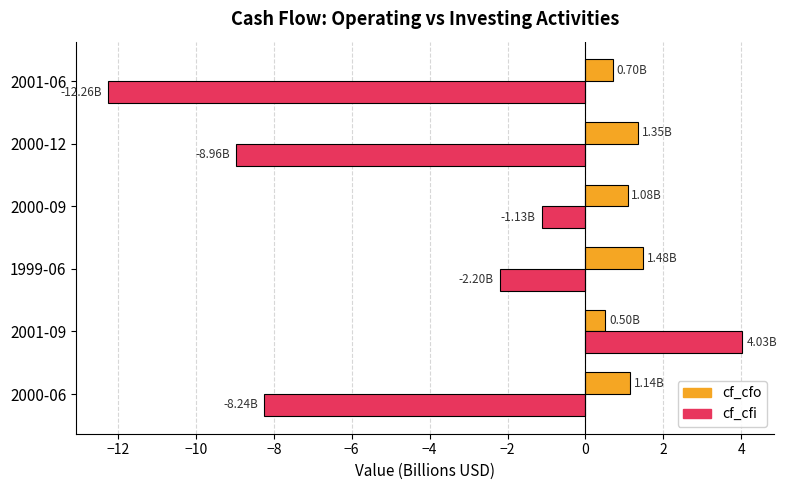

What is the sum of all cf_cfi values?

-28.8